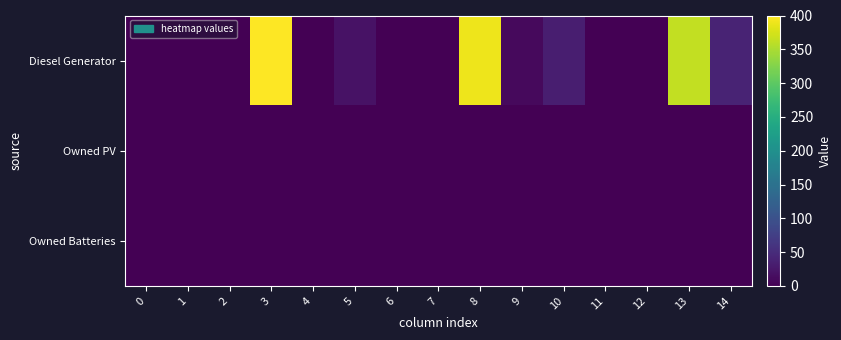

Which series changed the most between 10 and 12?

Diesel Generator